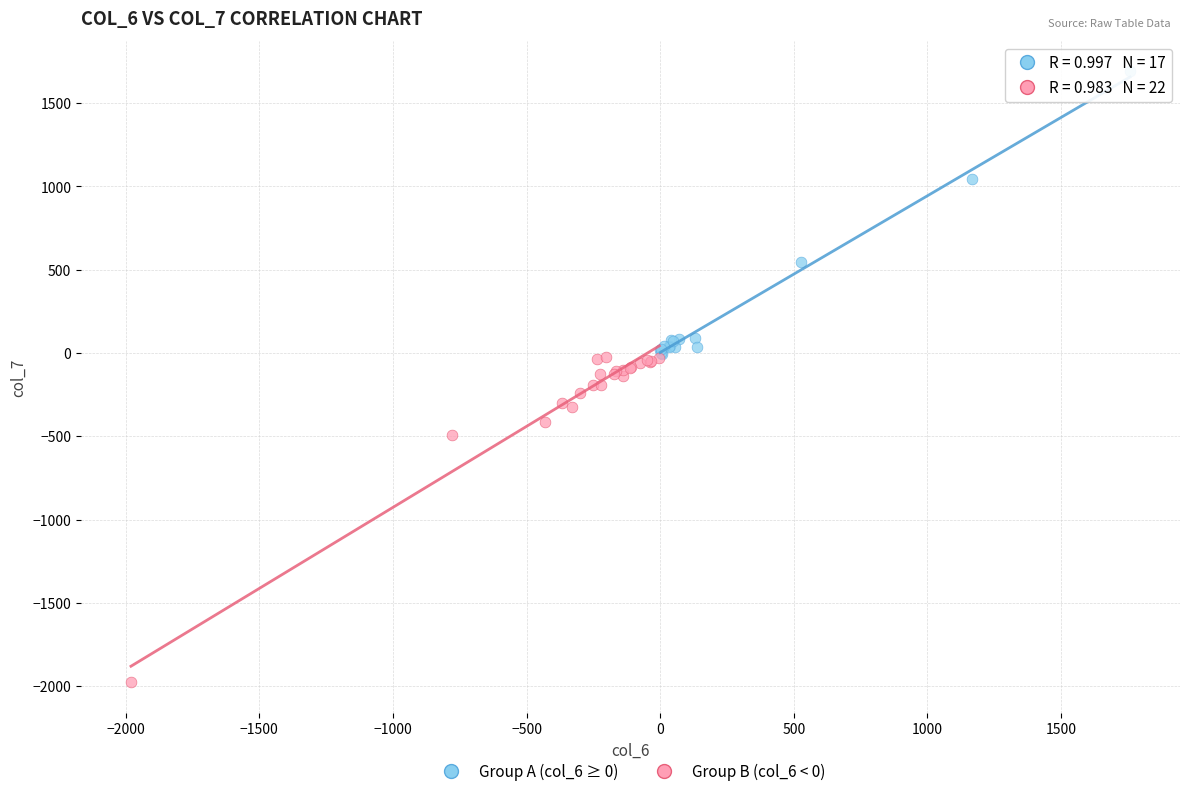

Which series has the largest Y range (max minus min)?

Group B (col_6 < 0)